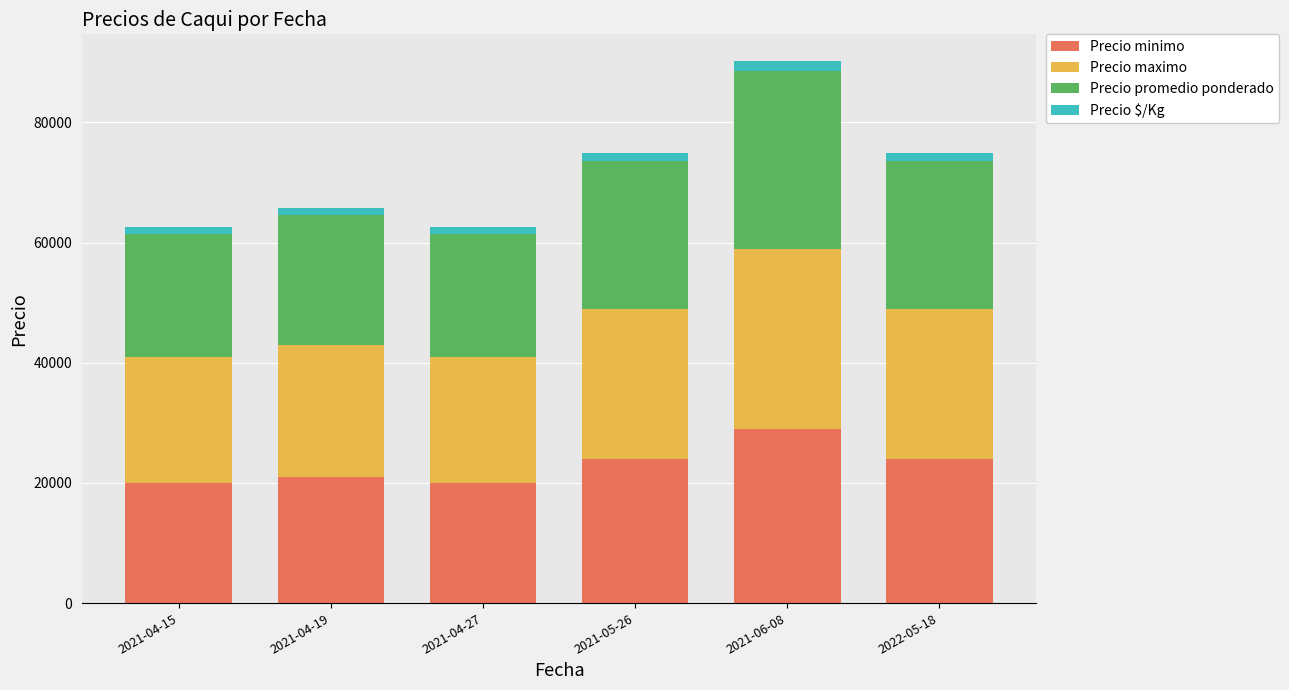

Reading left to right, what are the values for Precio minimo?

20000	21000	20000	24000	29000	24000